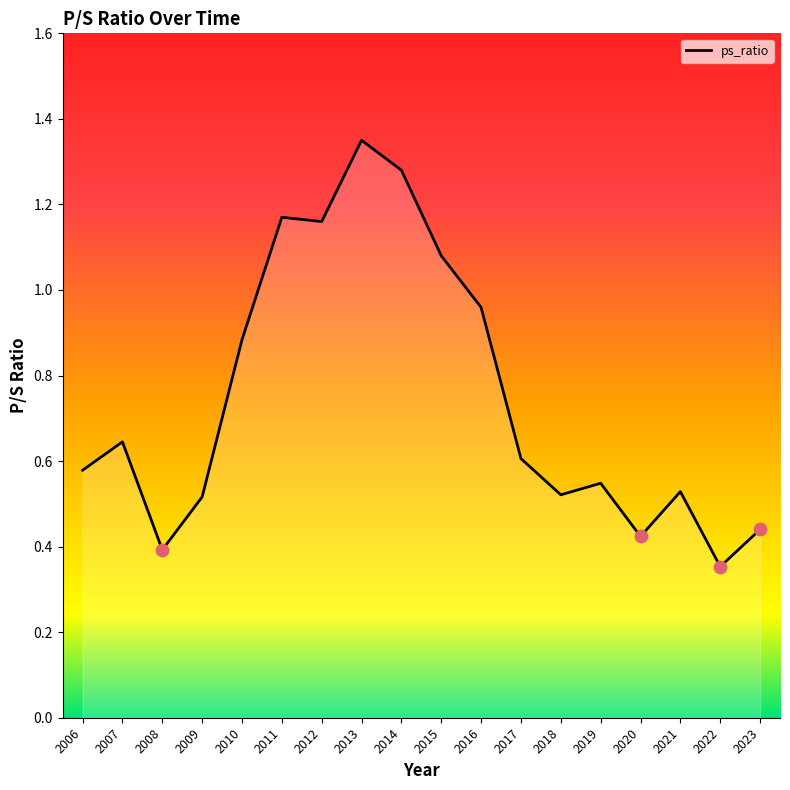

Which has a higher value, 2019 or 2021?

2019